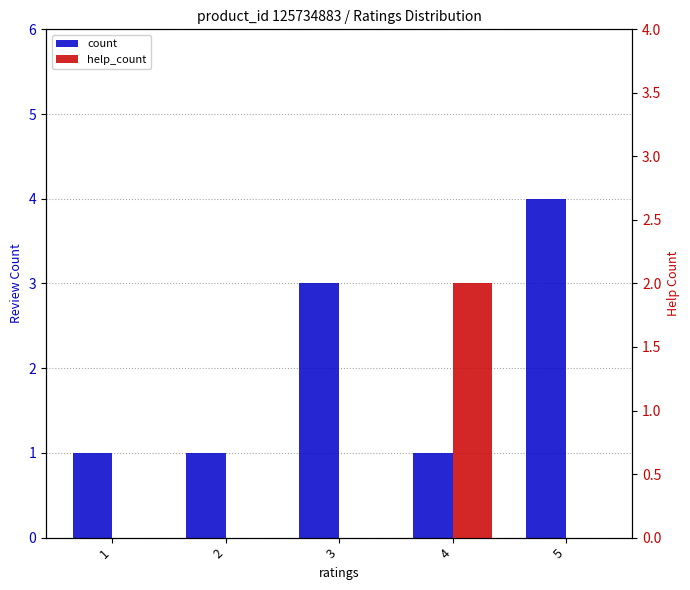

How many bars are there in total?

10